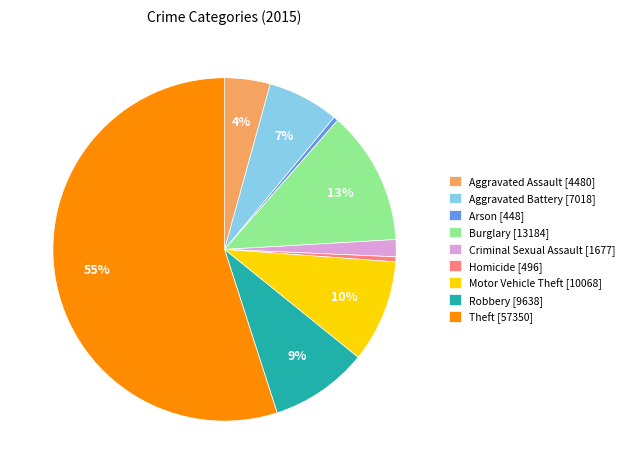

True or false: Motor Vehicle Theft accounts for 17% of the total.

False